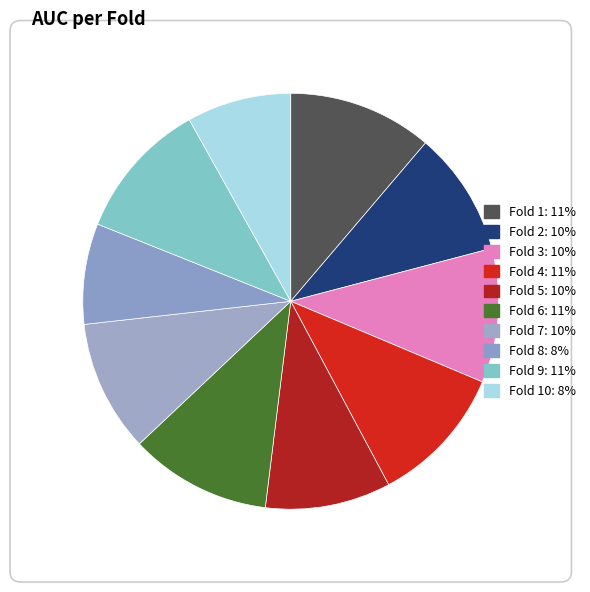

How many slices are in this pie chart?

10